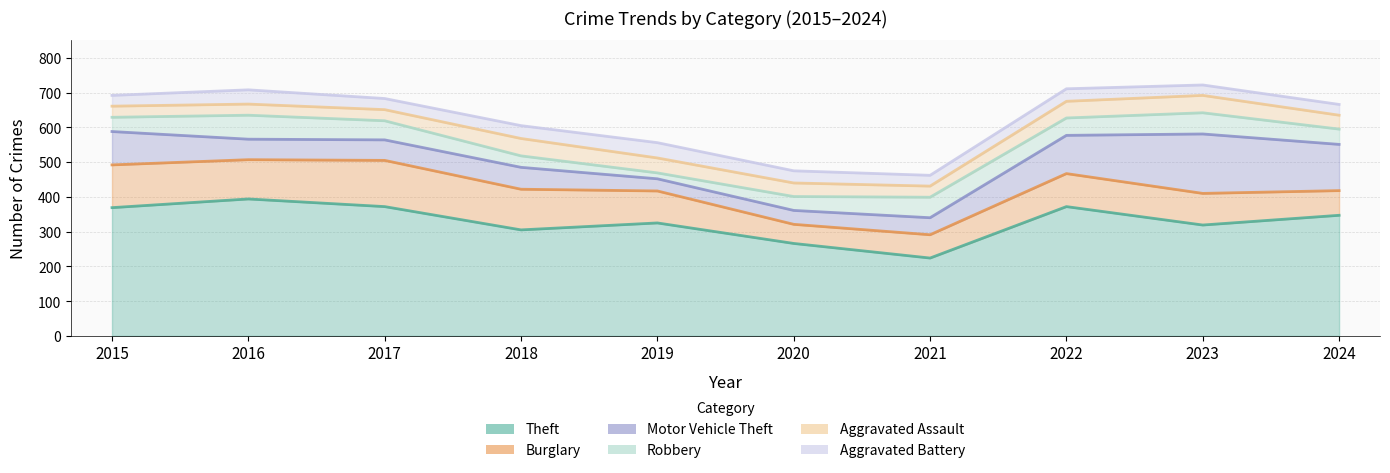

Is the value of Aggravated Assault at 2015 greater than the value of Theft at 2017?

No